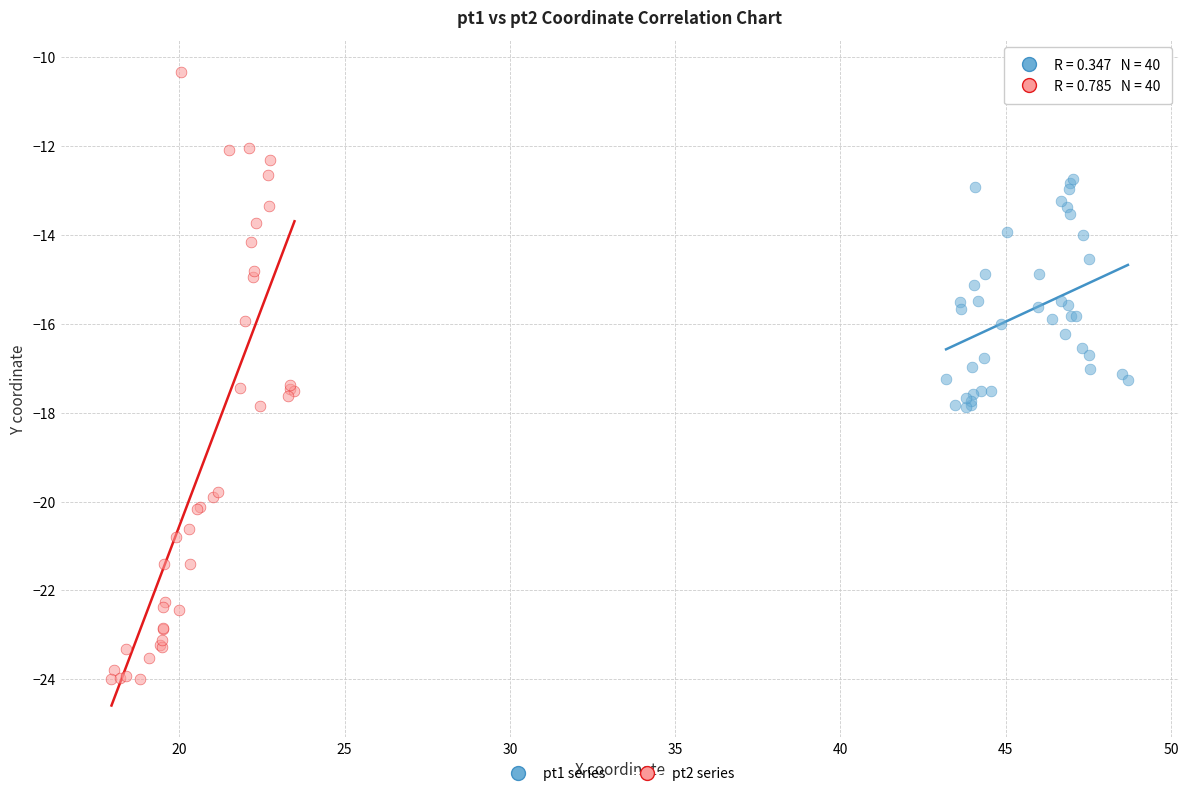

Which series contains the highest Y value?

pt2 series